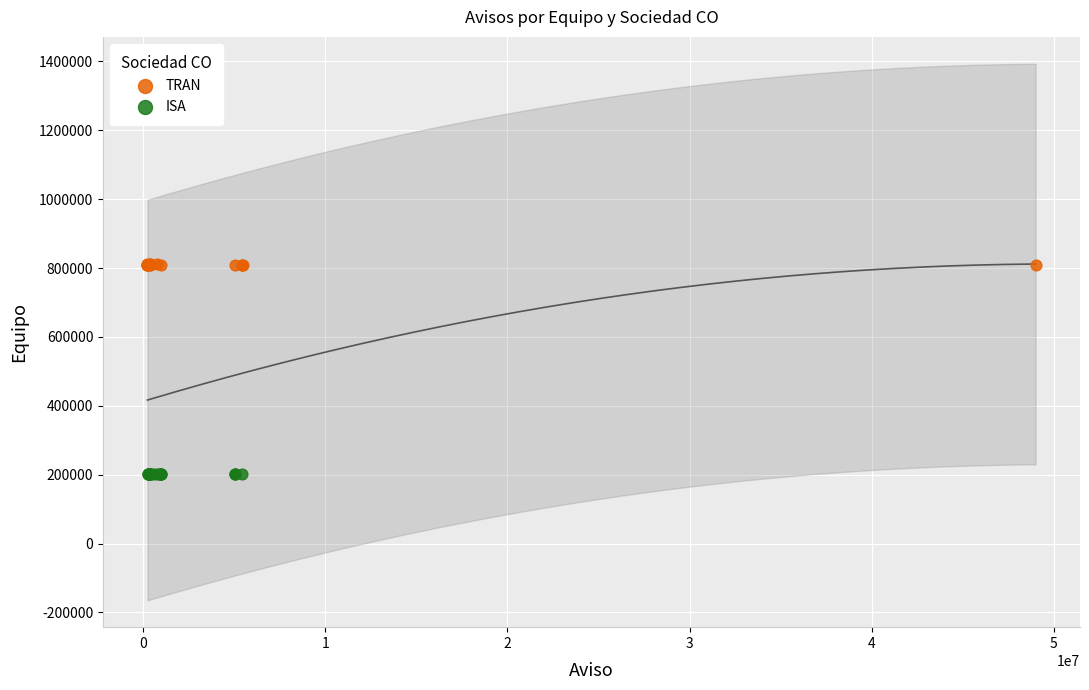

Which series reaches the maximum Y coordinate?

TRAN